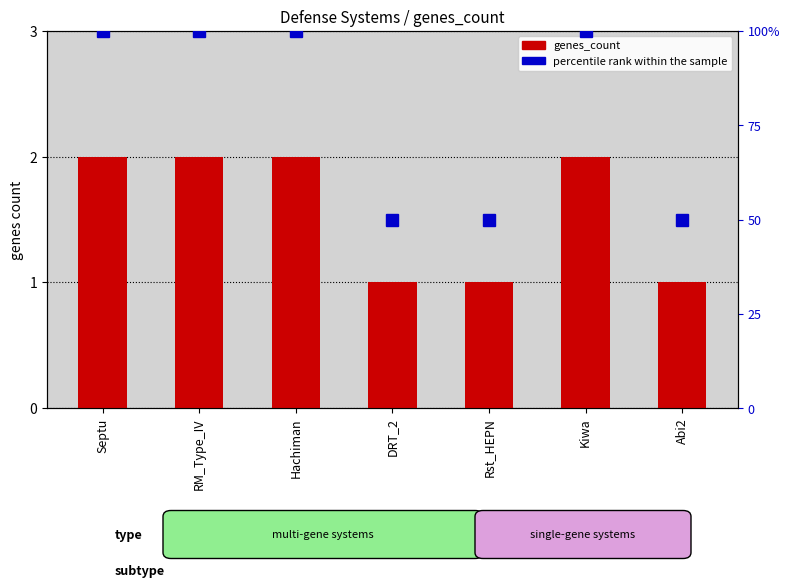

What is the difference between the maximum and second lowest values in the genes_count series?

1.0